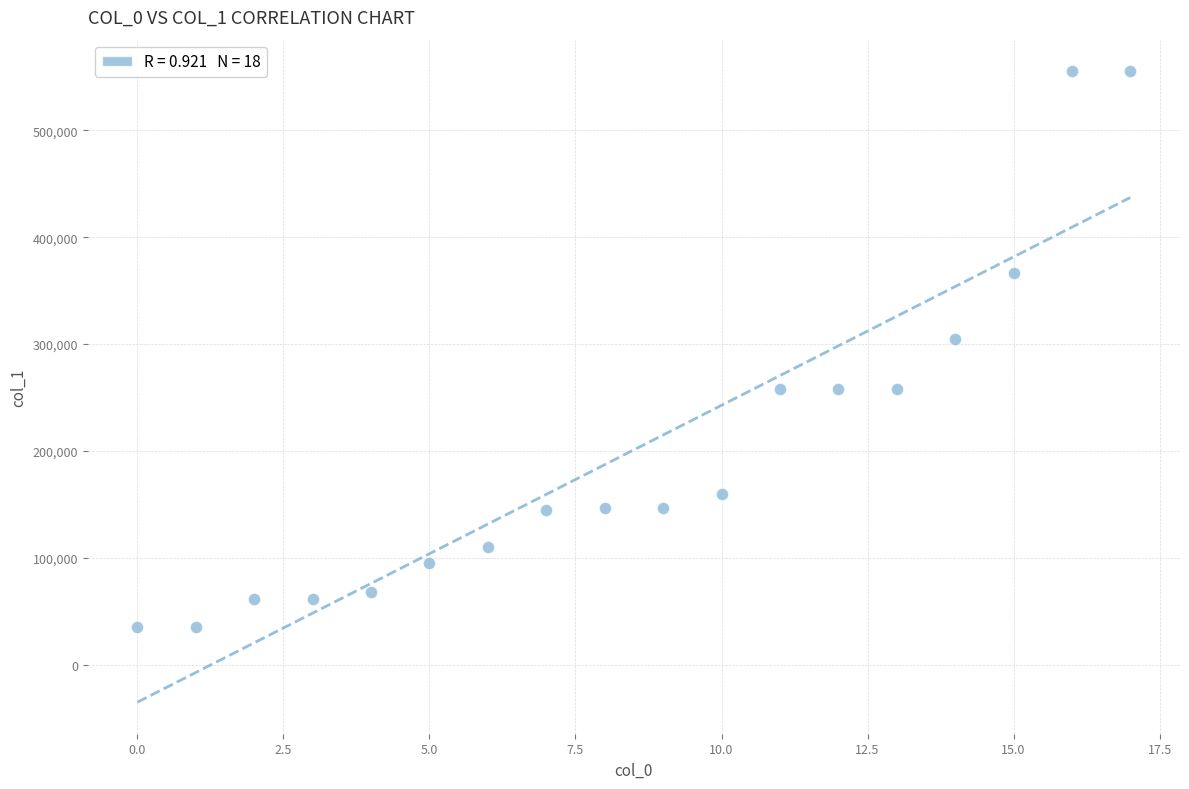

What is the range of Y values (max minus min)?

520070.1